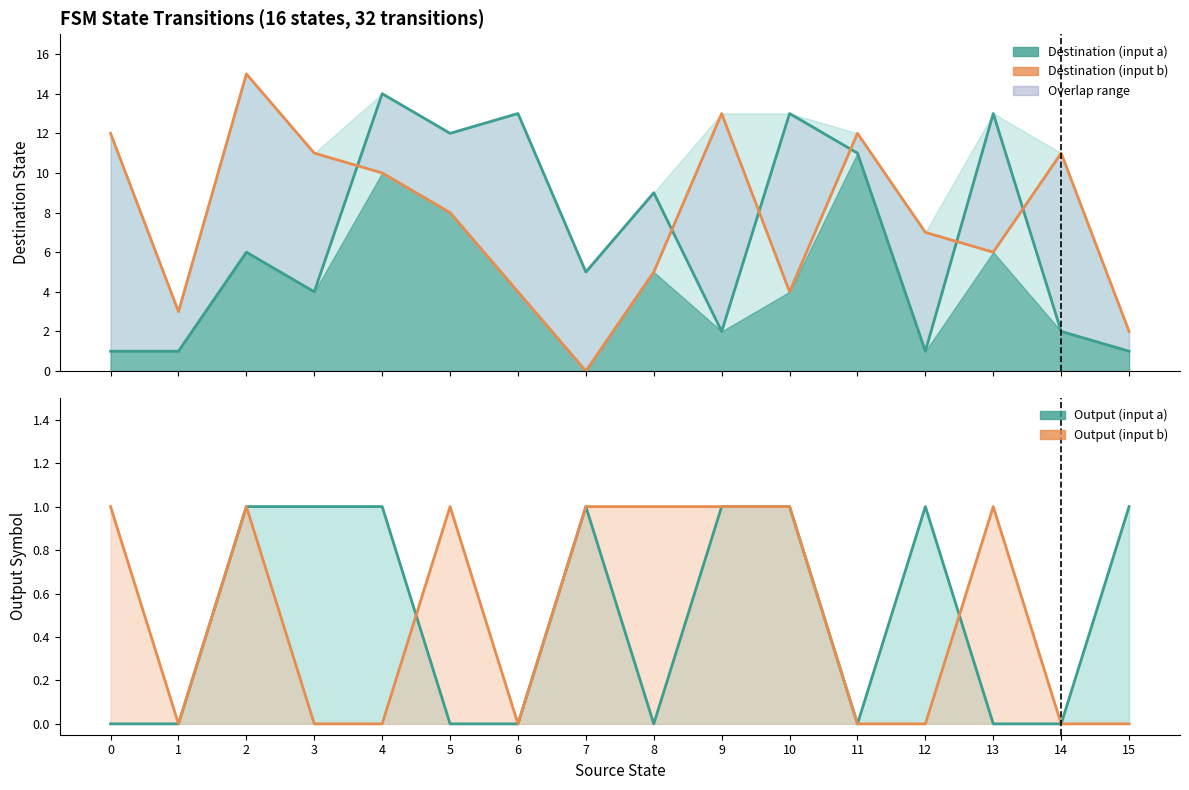

At how many categories does at least one series exceed 12?

6